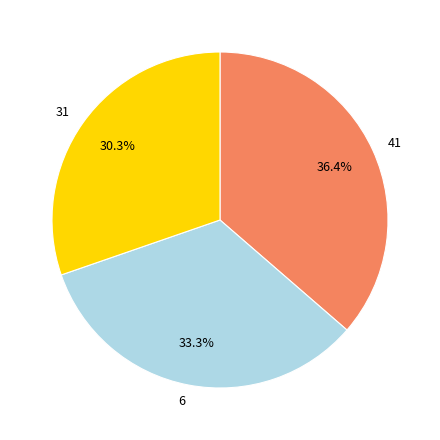

To the nearest percent, what is the difference between the largest and smallest slice percentages?

6%